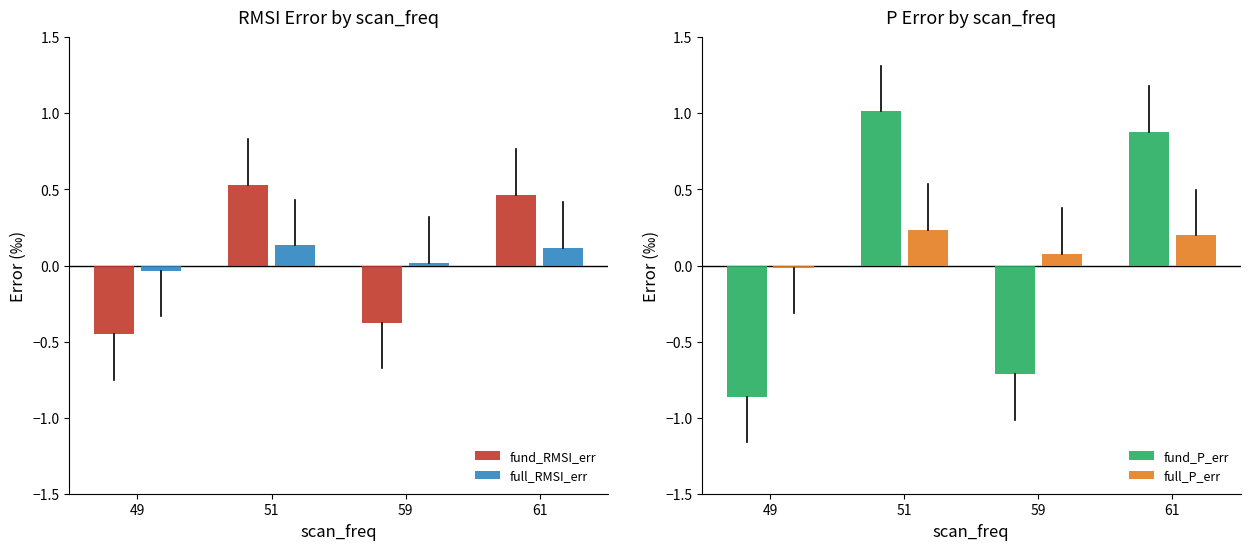

At which category is the sum across all series the highest?

51